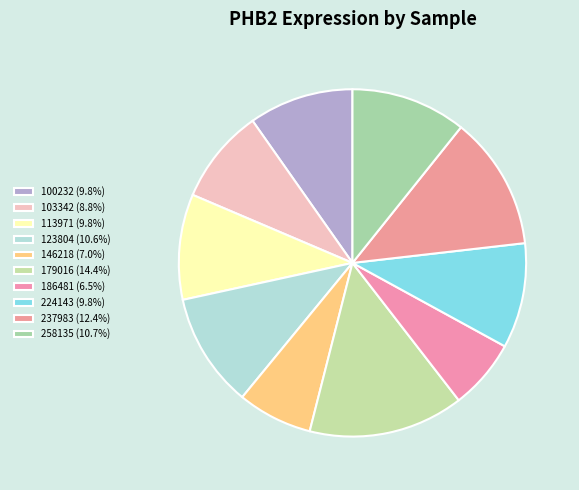

Which slice is the largest?

179016